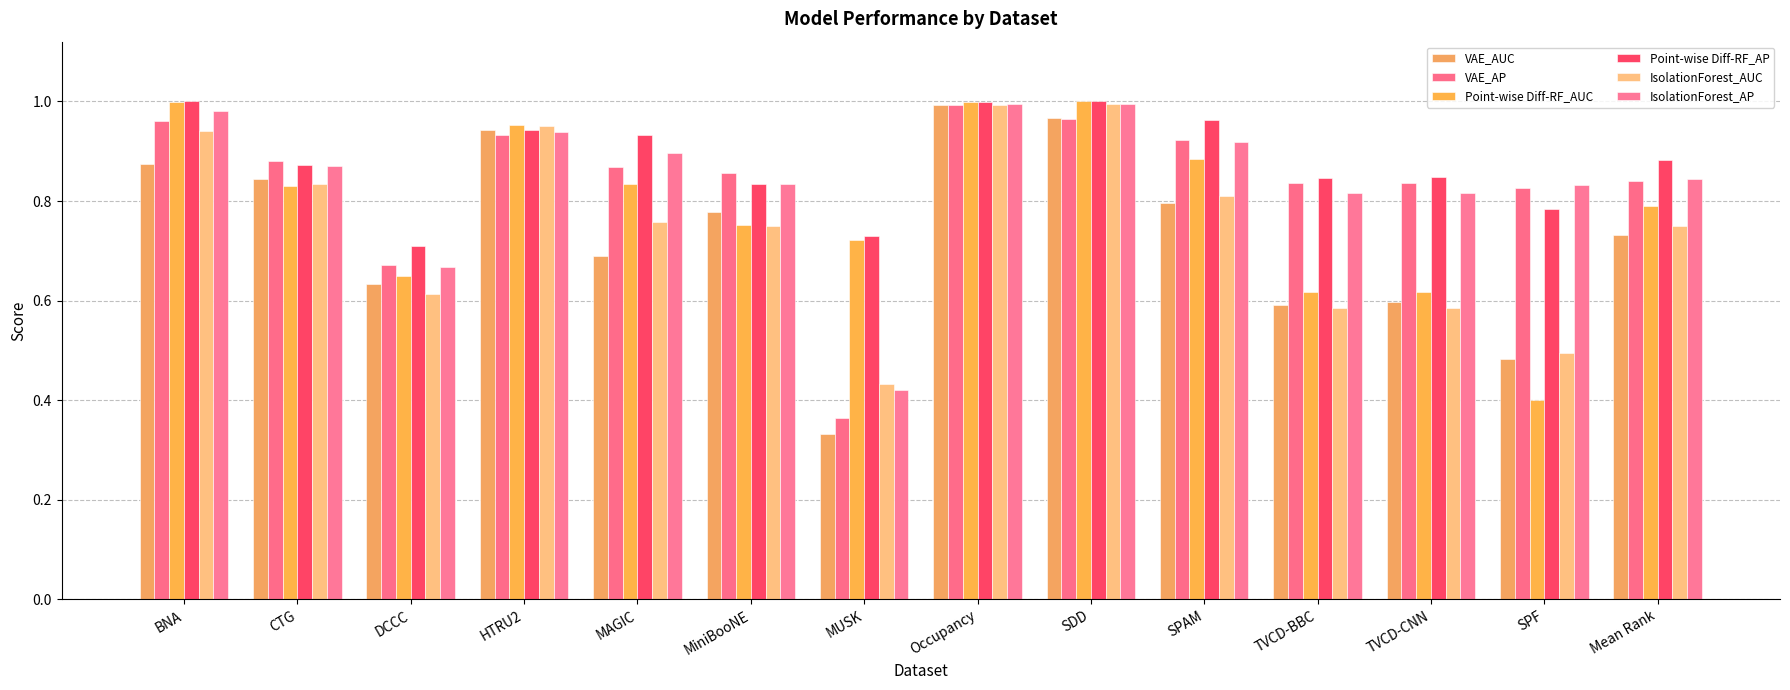

Rank the series by their maximum value, from highest to lowest.

Point-wise Diff-RF_AUC, Point-wise Diff-RF_AP, IsolationForest_AP, IsolationForest_AUC, VAE_AUC, VAE_AP